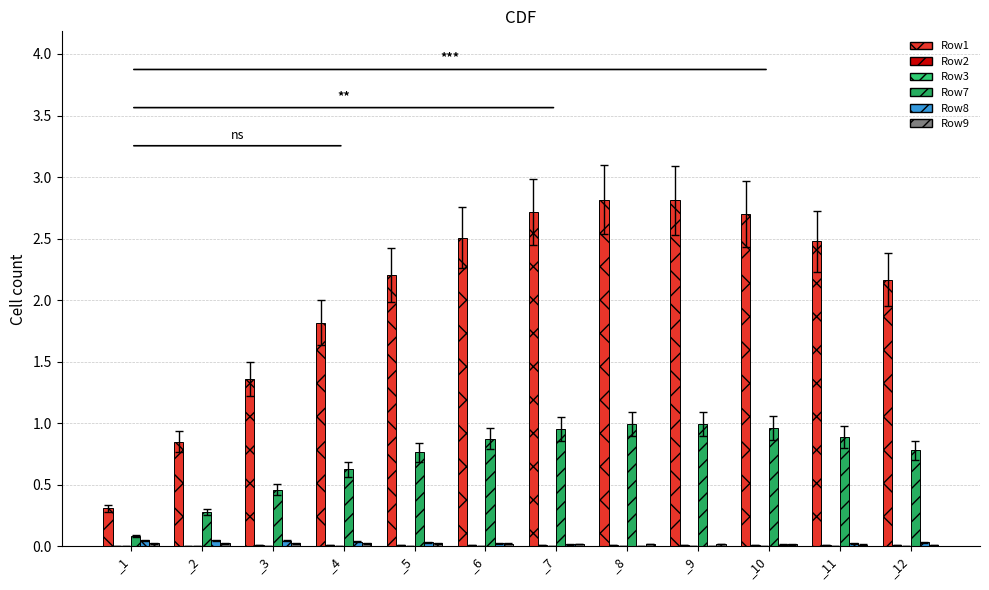

How many groups of bars are there?

12